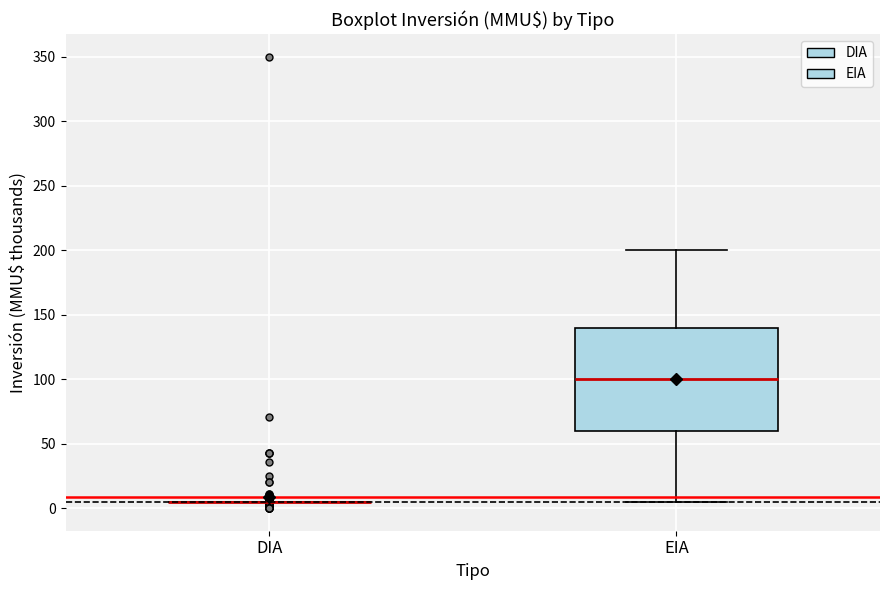

Which box is the tallest, from its lower edge to its upper edge?

EIA